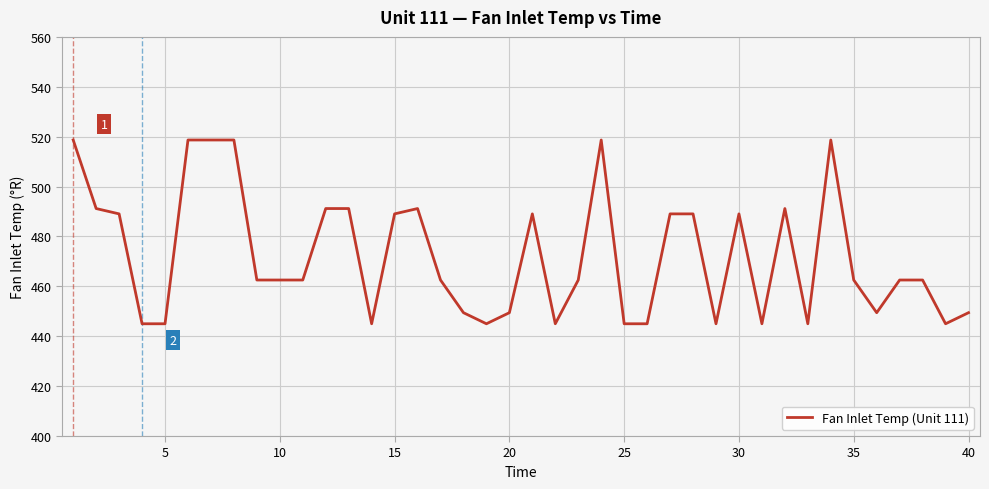

What is the smallest value displayed?

445.0